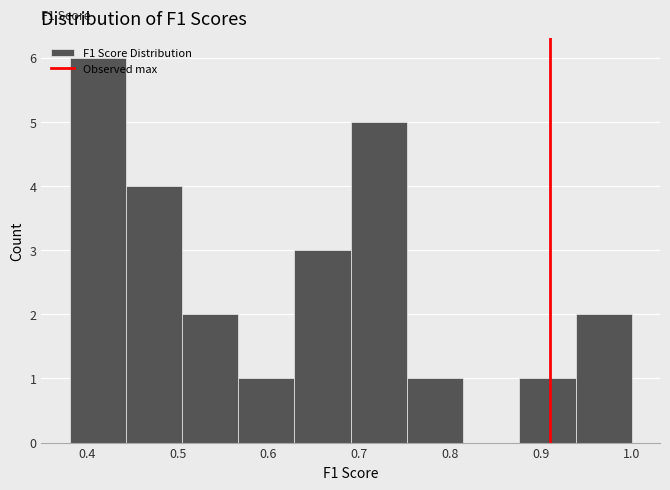

Over which range of the x-axis is the bar tallest?

0.38 to 0.44